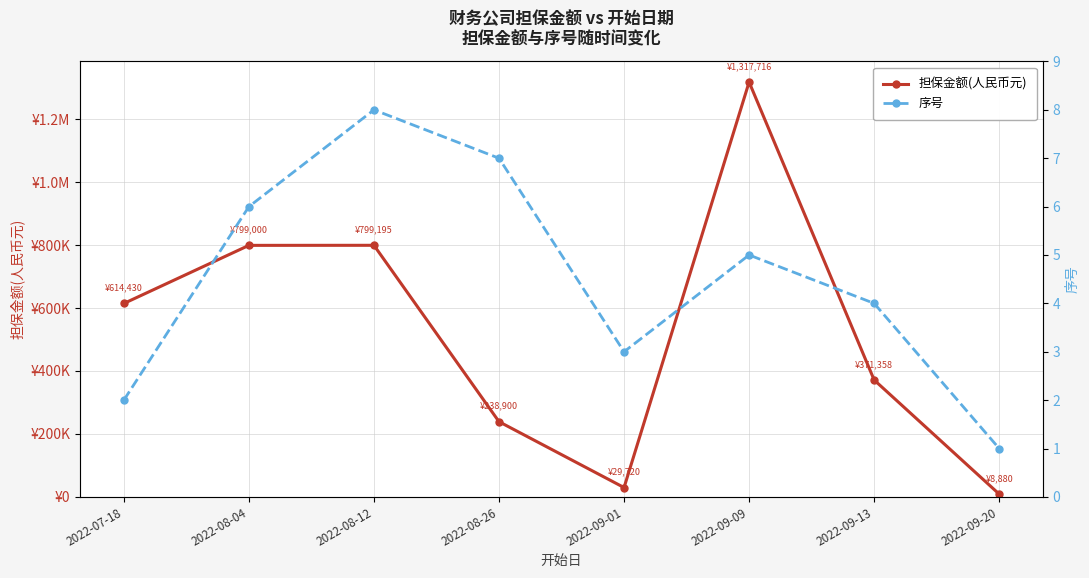

Which series has the largest range (max minus min)?

担保金额(人民币元)